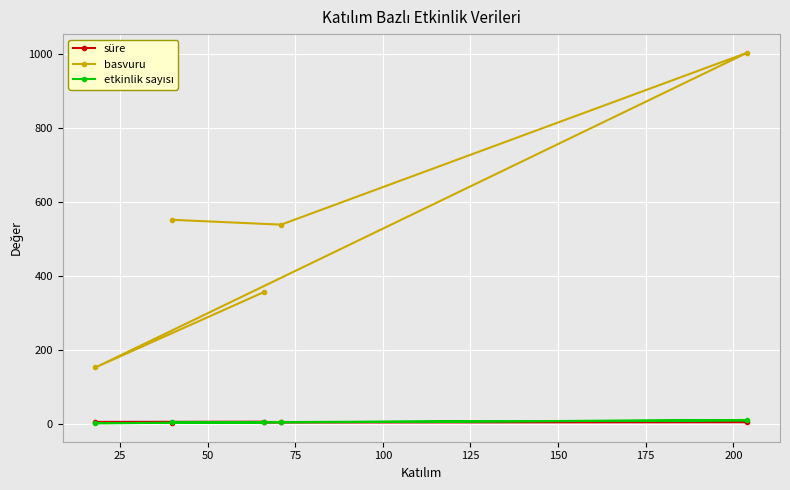

What is the value of the etkinlik sayısı point at the 5th from the left?

3.0